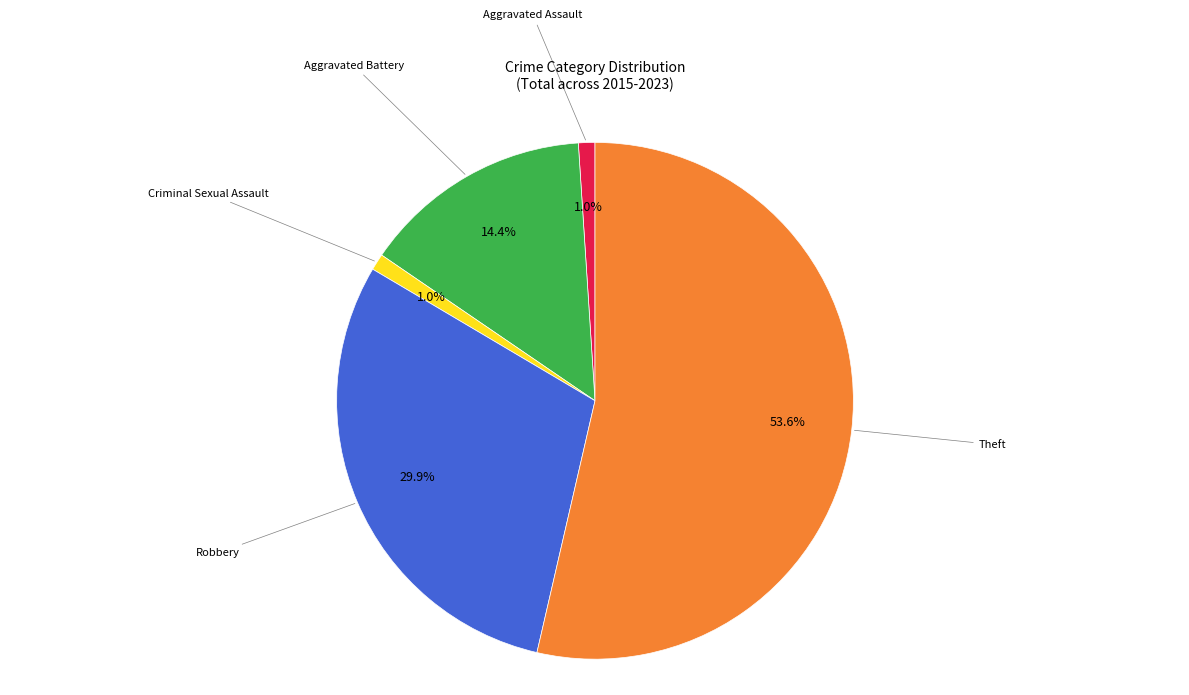

To the nearest percent, what is the average slice percentage?

20%